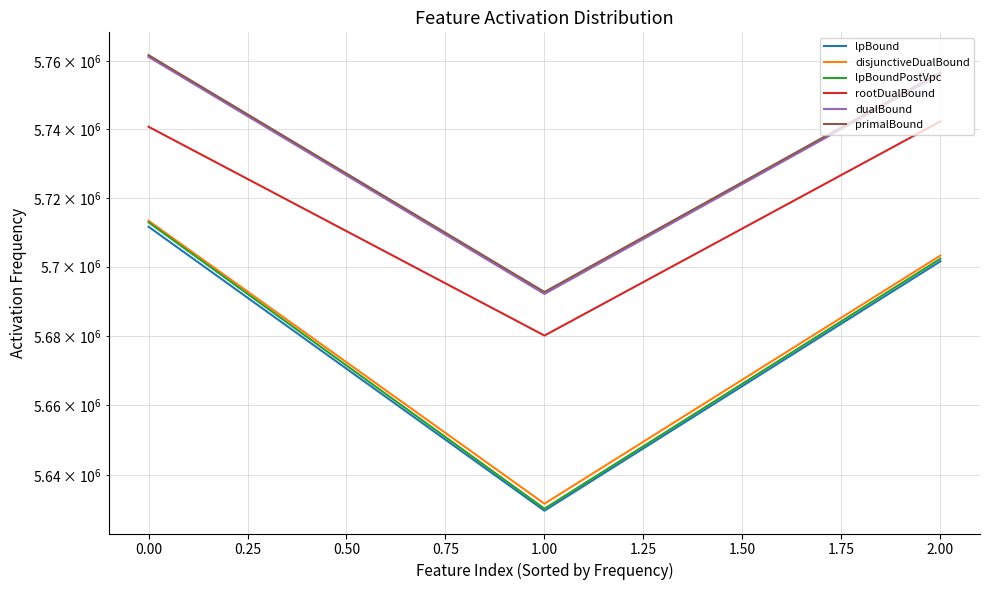

What are all the series names shown in the legend?

lpBound, disjunctiveDualBound, lpBoundPostVpc, rootDualBound, dualBound, primalBound